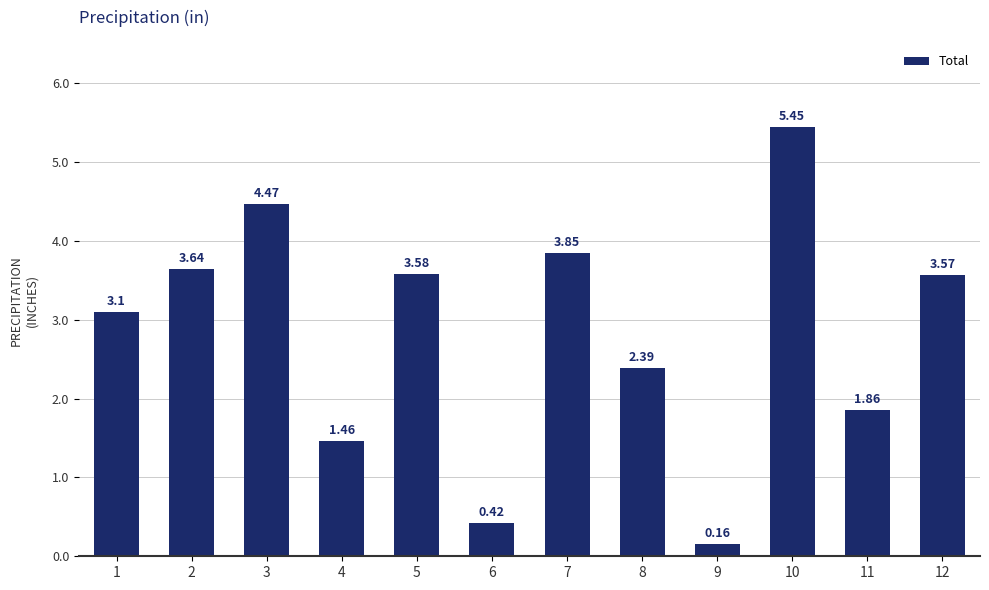

What is the change in value from 7 to 9?

-3.7